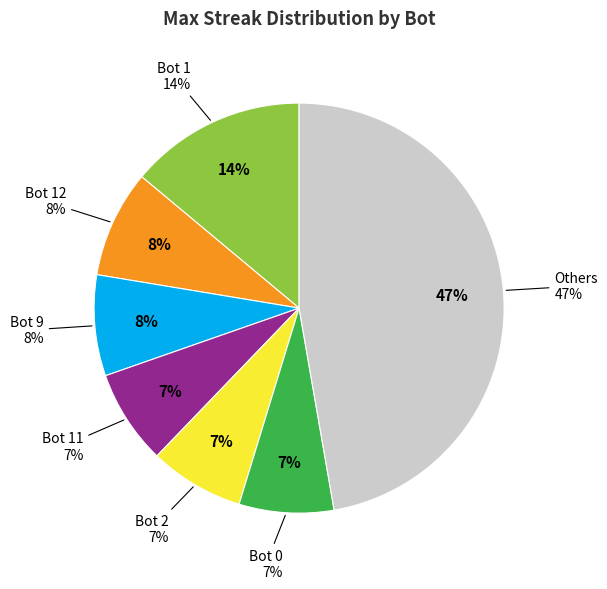

Is there a majority slice in this chart?

No